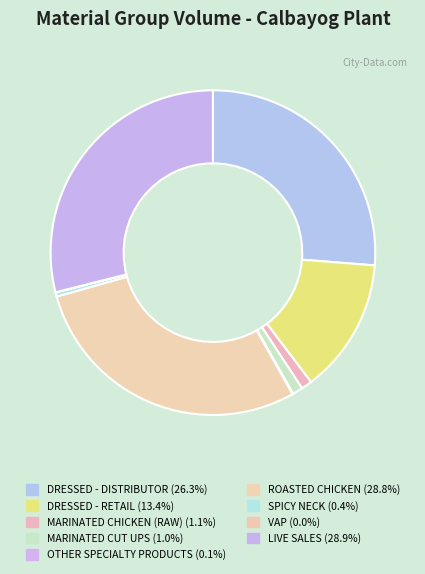

How much of the chart is everything except DRESSED - RETAIL?

86.6%